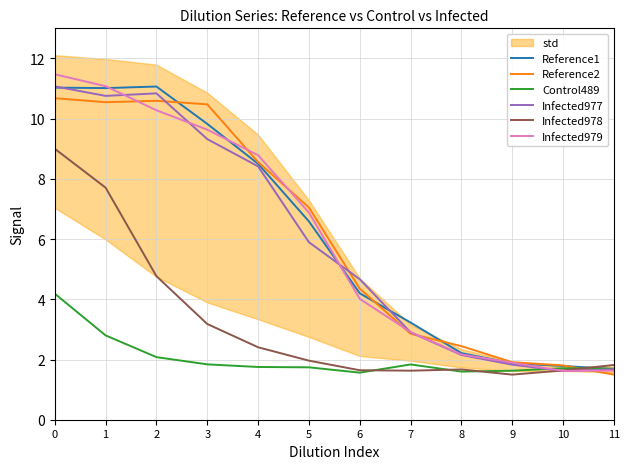

Is the value of Control489 at 4 greater than the value of Reference2 at 9?

No